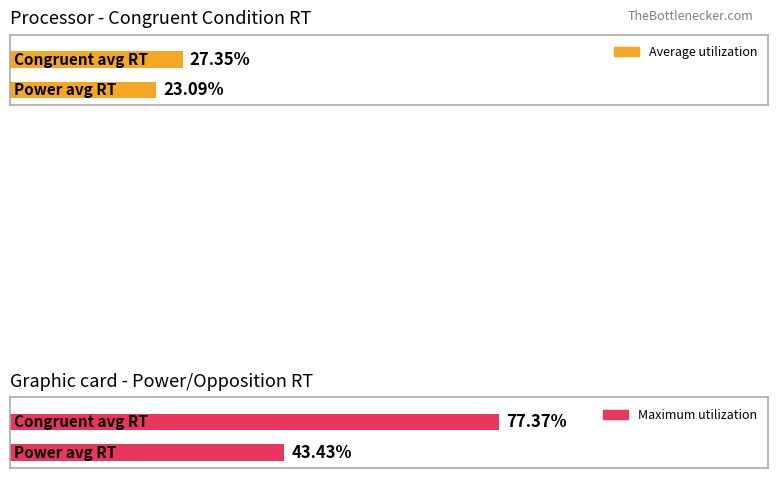

The value of Average utilization at Правительство is 750. True or false?

False